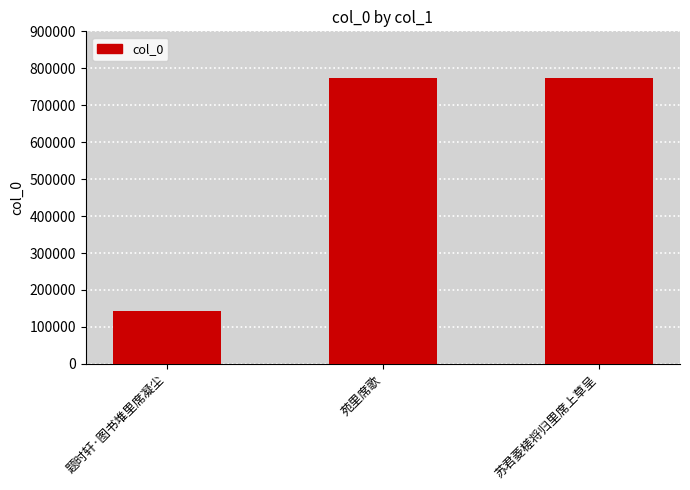

What is the average value?

563480